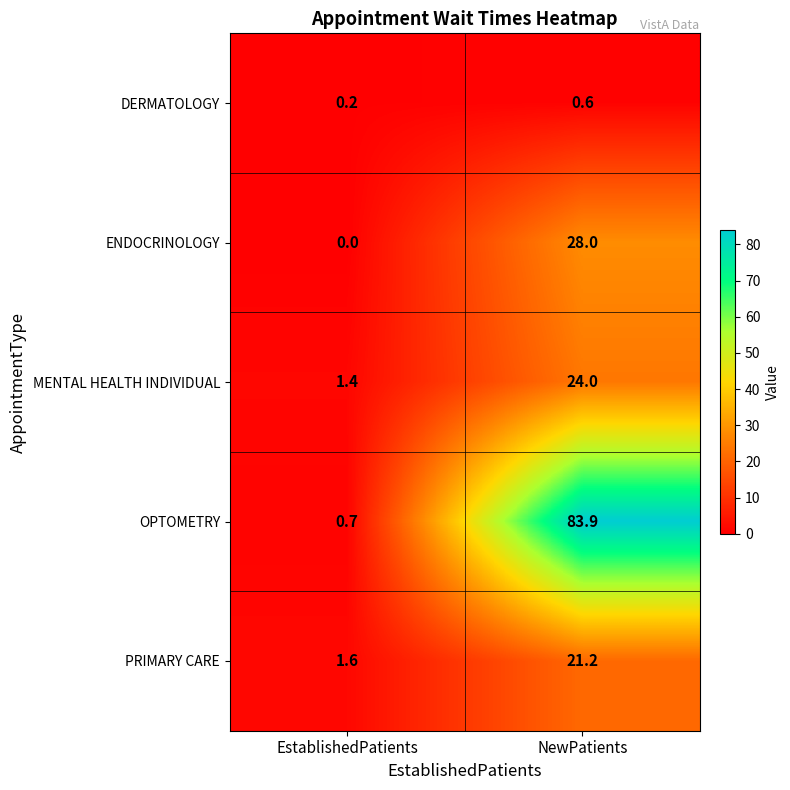

Which series changed the most between EstablishedPatients and NewPatients?

OPTOMETRY